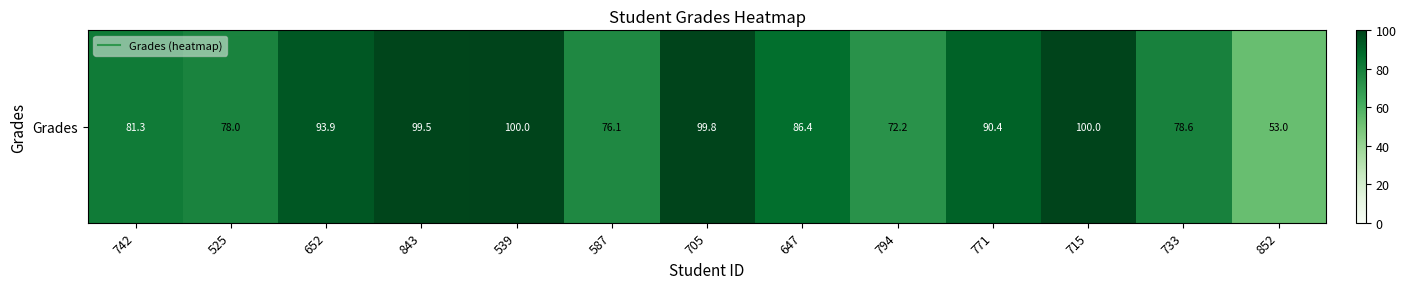

What is the smallest value displayed?

53.0